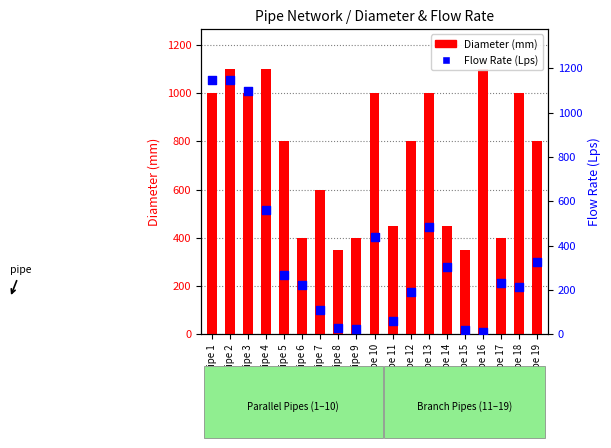

Is the value of Diameter (mm) at Pipe 15 greater than the value of Flow Rate (Lps) at Pipe 8?

Yes